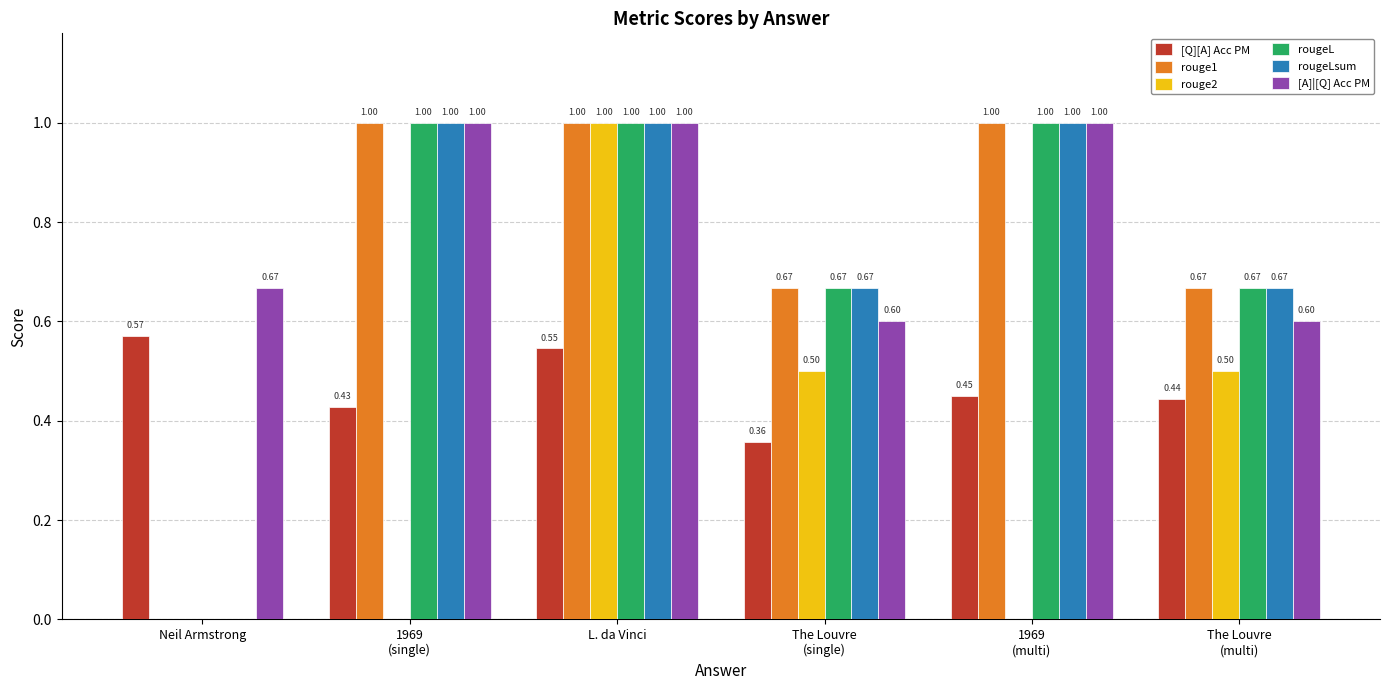

What is the sum of all rouge1 values?

4.3